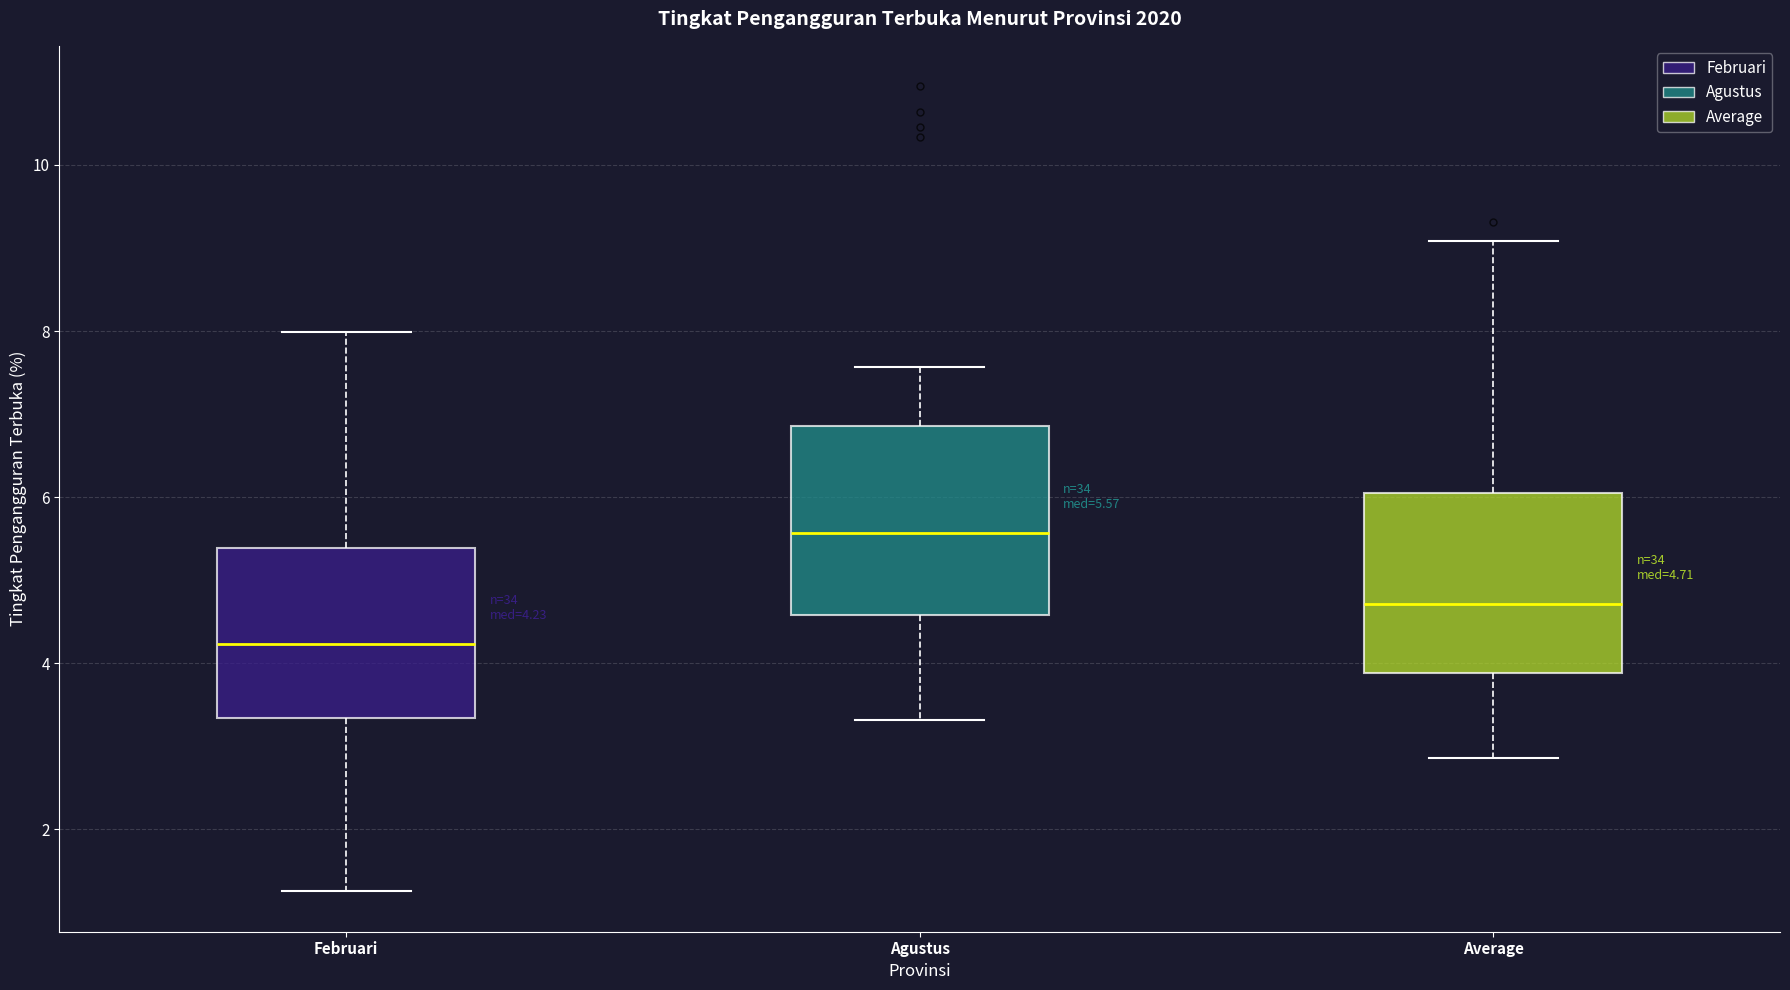

Which box's median line is the lowest?

Februari